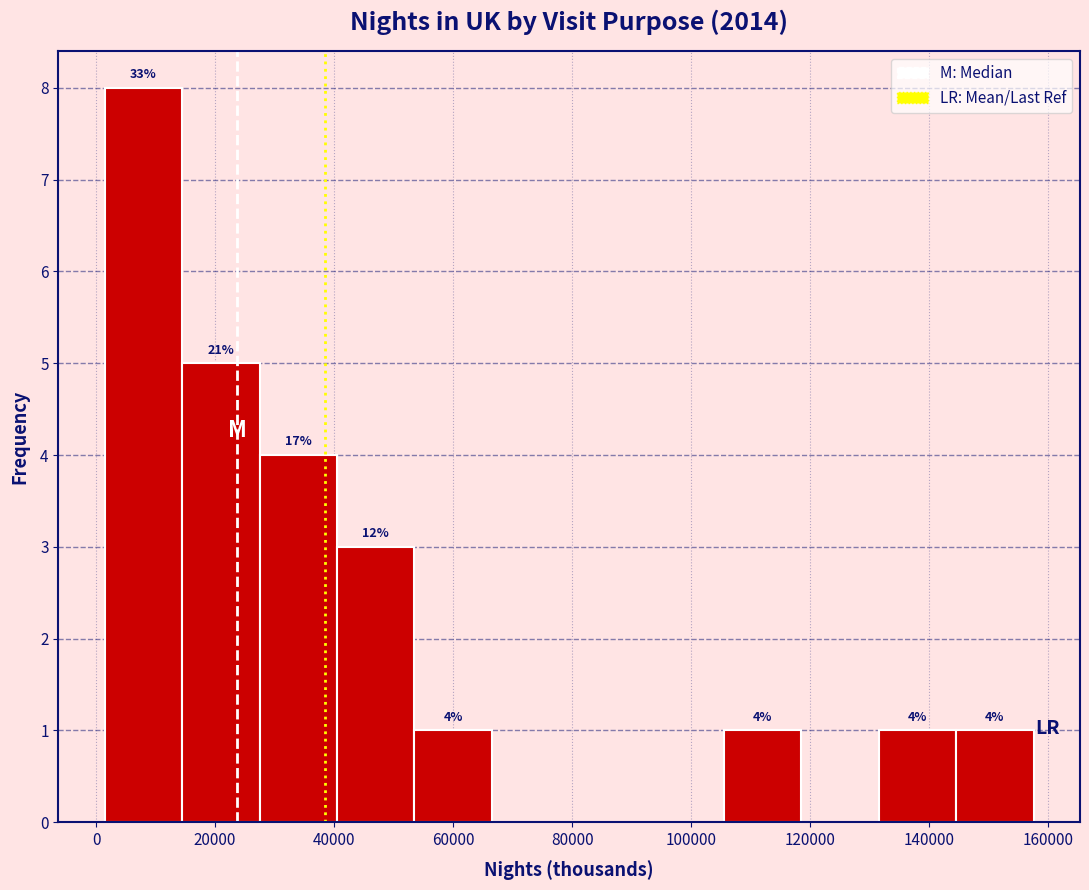

Over which range of the x-axis is the bar tallest?

2000 to 14000